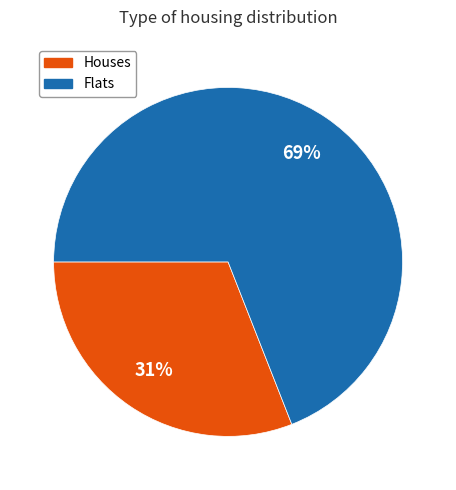

How many slices are in this pie chart?

2